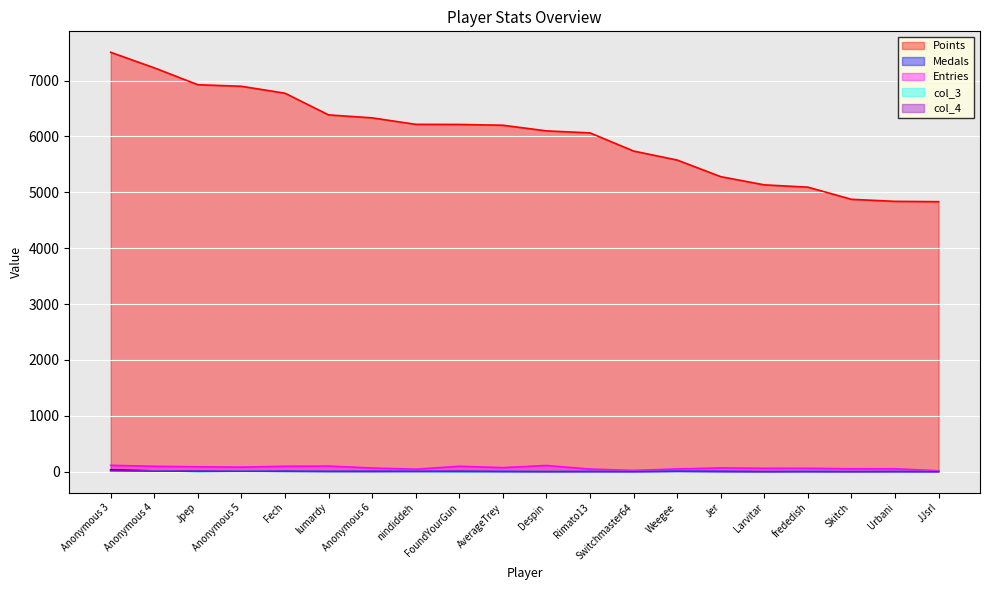

Rank the series at lumardy from lowest to highest value.

Medals, col_3, col_4, Entries, Points